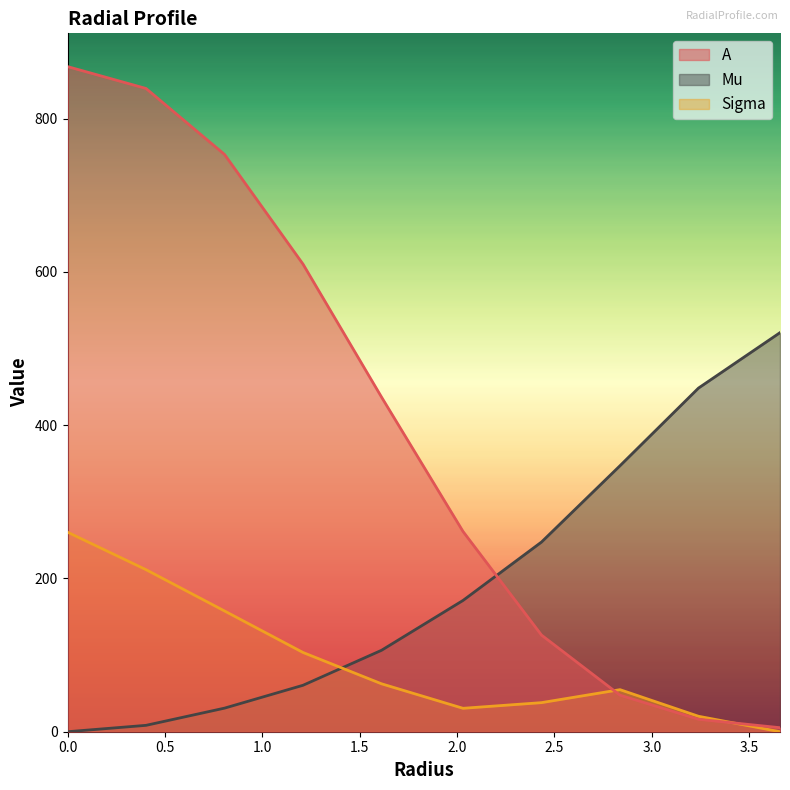

At which label is Sigma closest to 130?

1.209